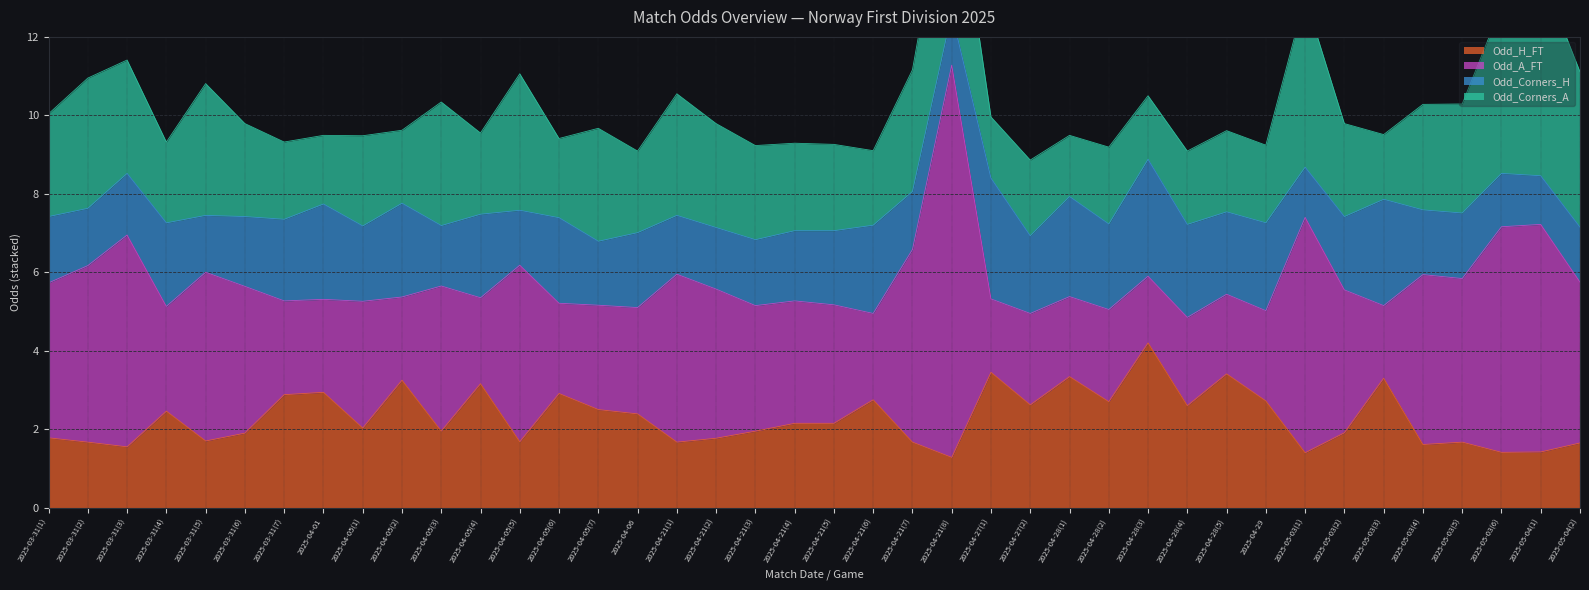

What is the sum of all Odd_H_FT values?

91.5